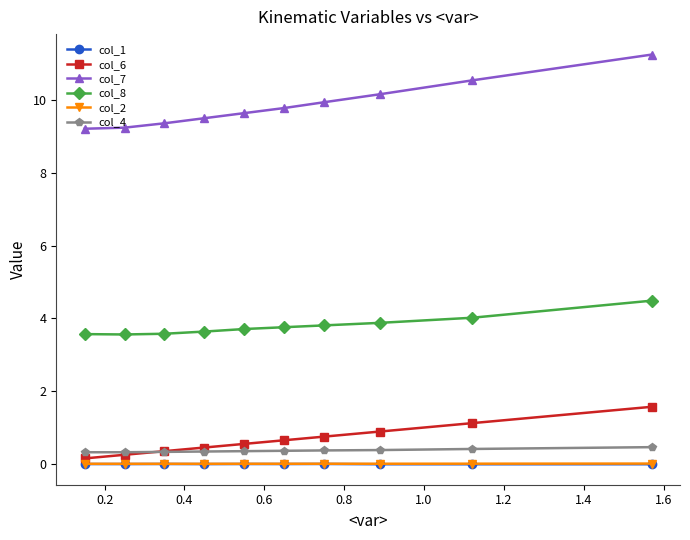

Which series has the widest spread of values?

col_7